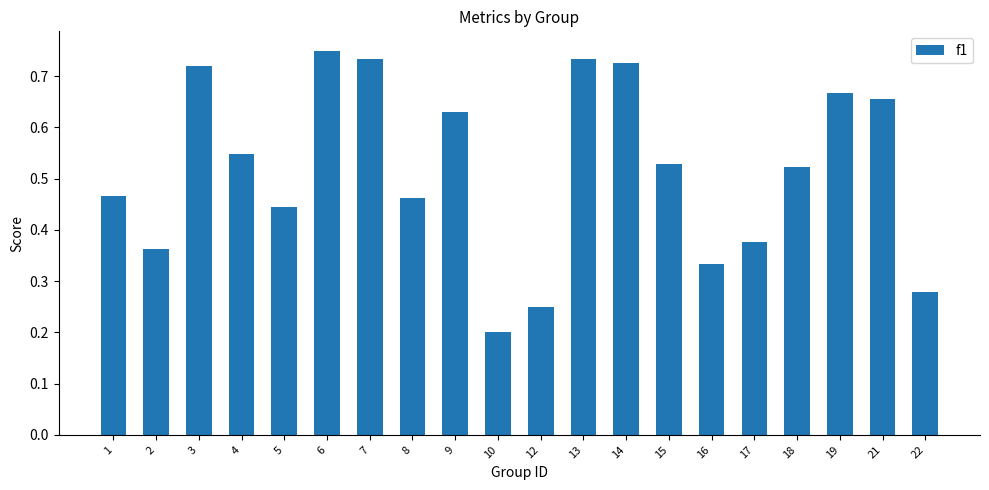

How many values are between 0 and 1?

20